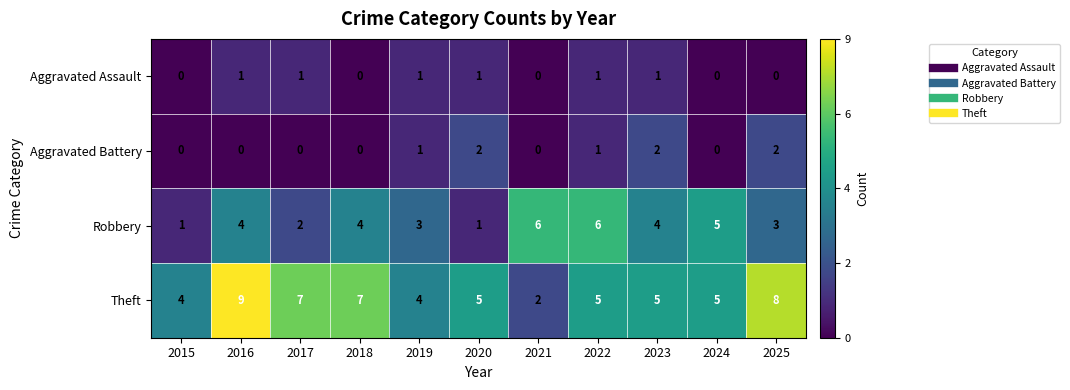

At how many categories does at least one series exceed 2?

11